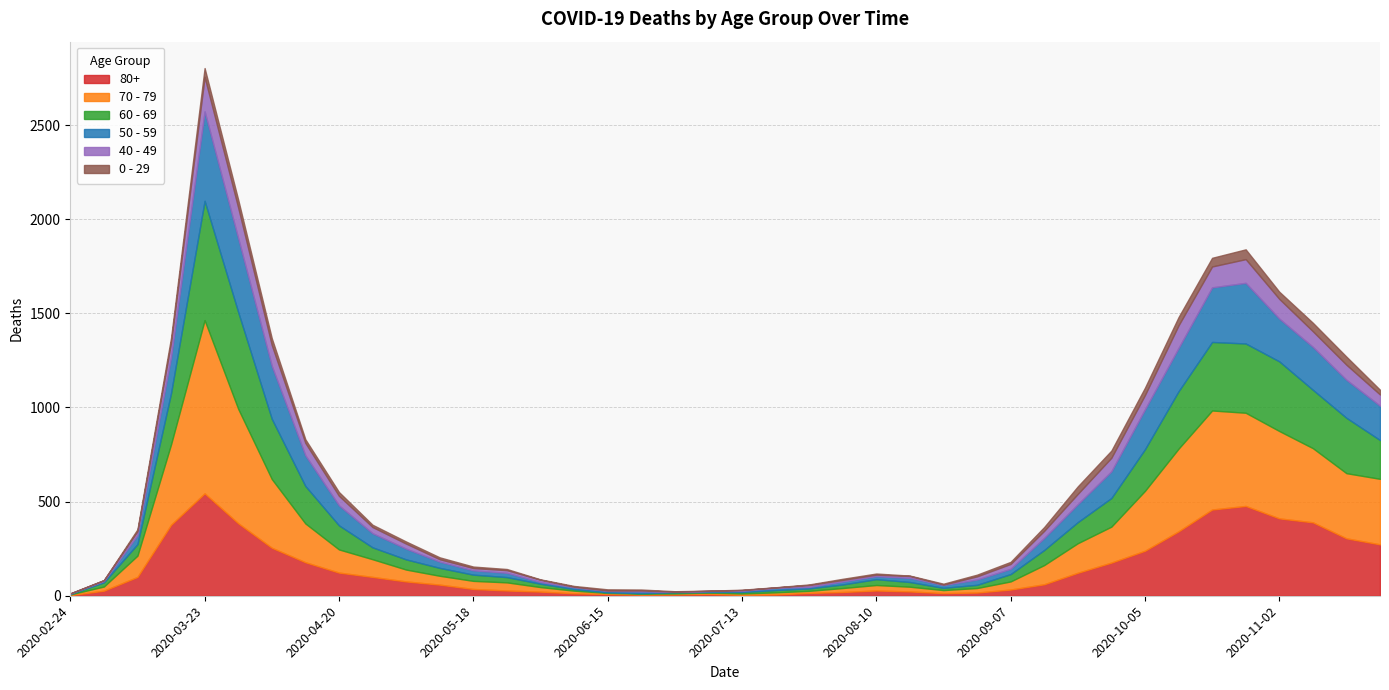

True or false: 0 - 29 and 80+ cross at least once.

False